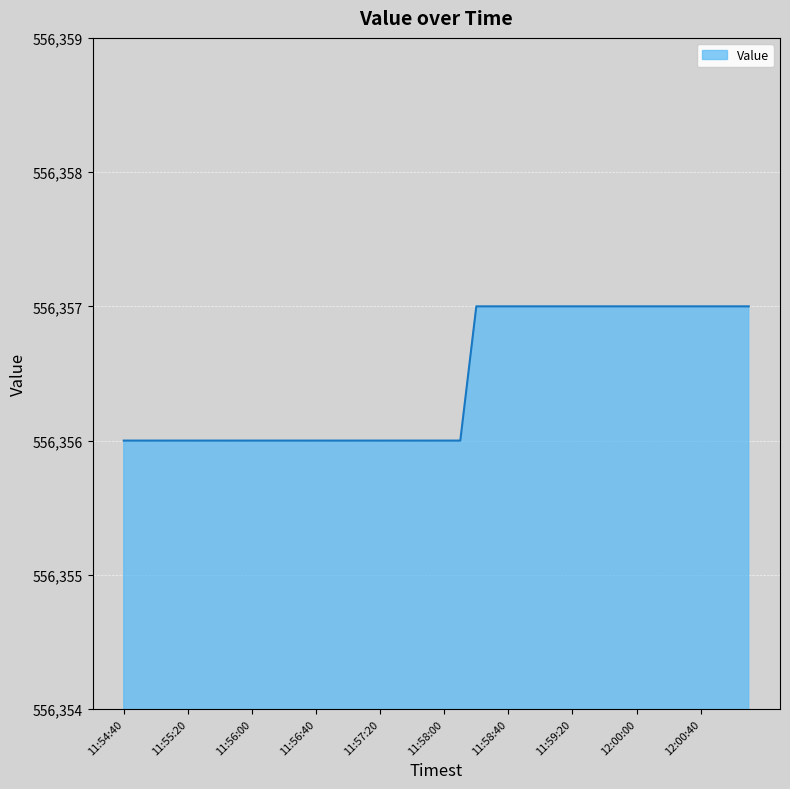

What is the minimum value shown in the chart?

556356